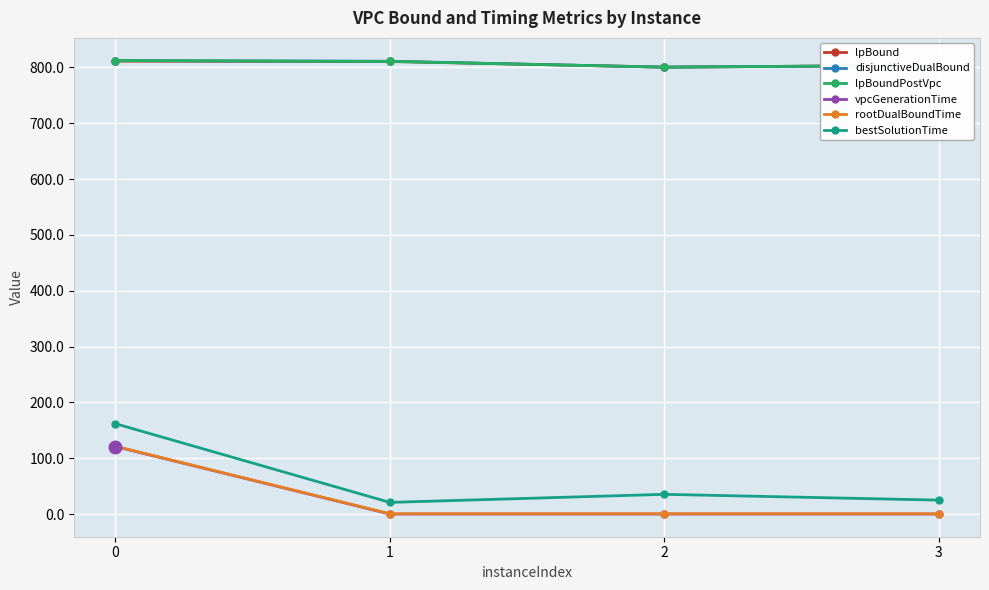

At how many categories does at least one series exceed 723?

4